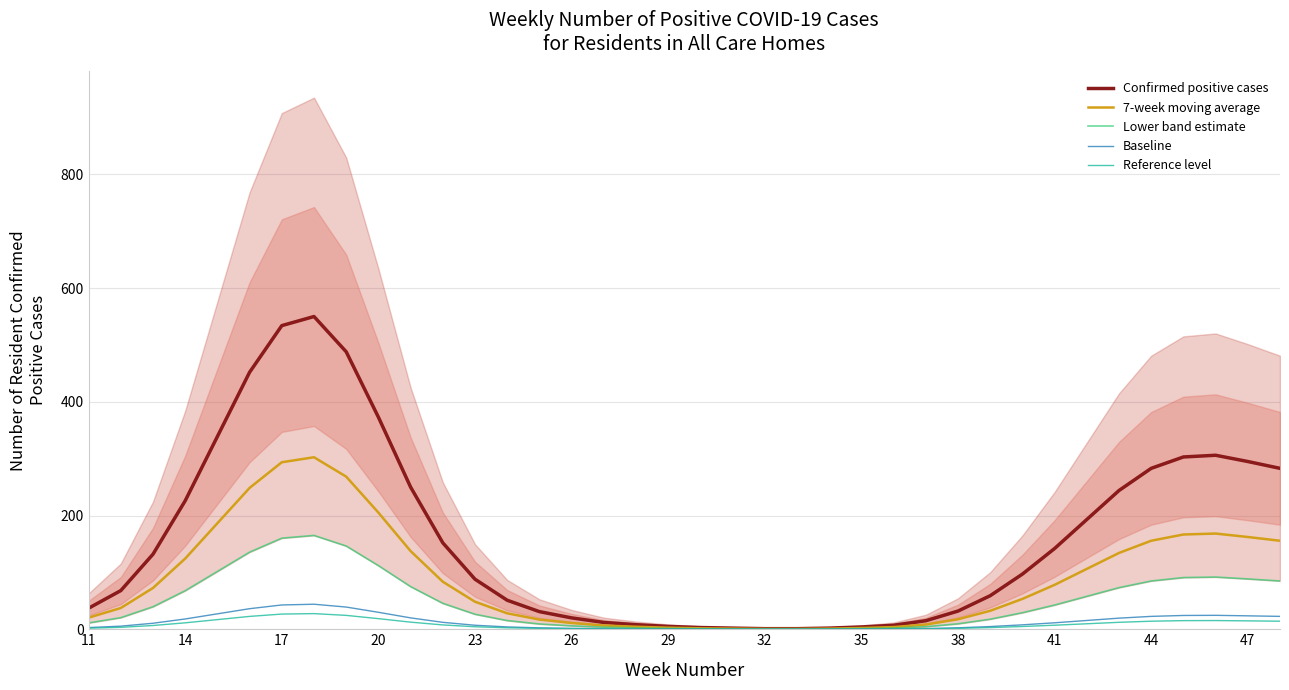

True or false: Baseline has more than 1 interior local peaks.

True